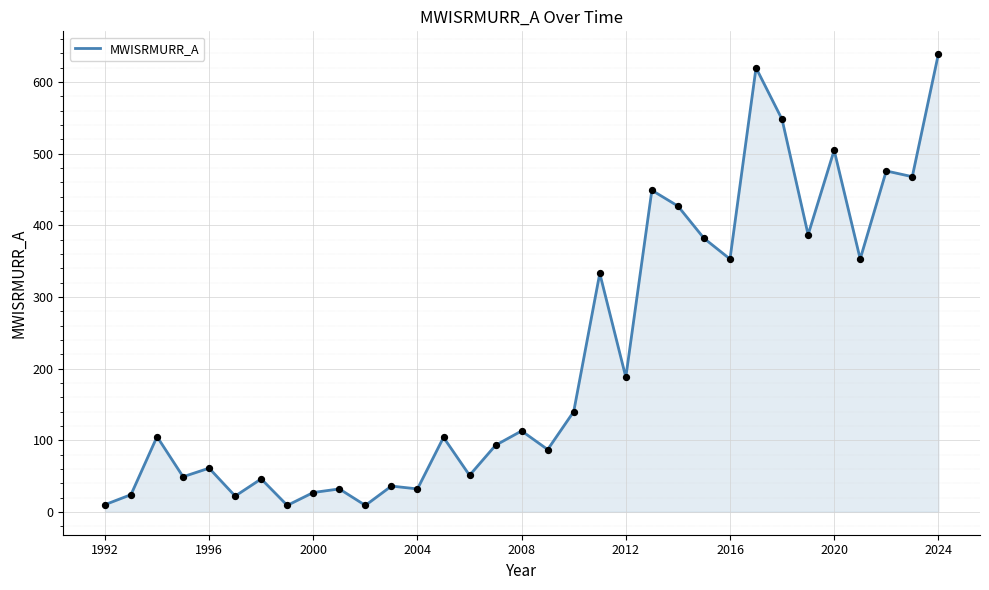

What is the greatest value displayed?

639